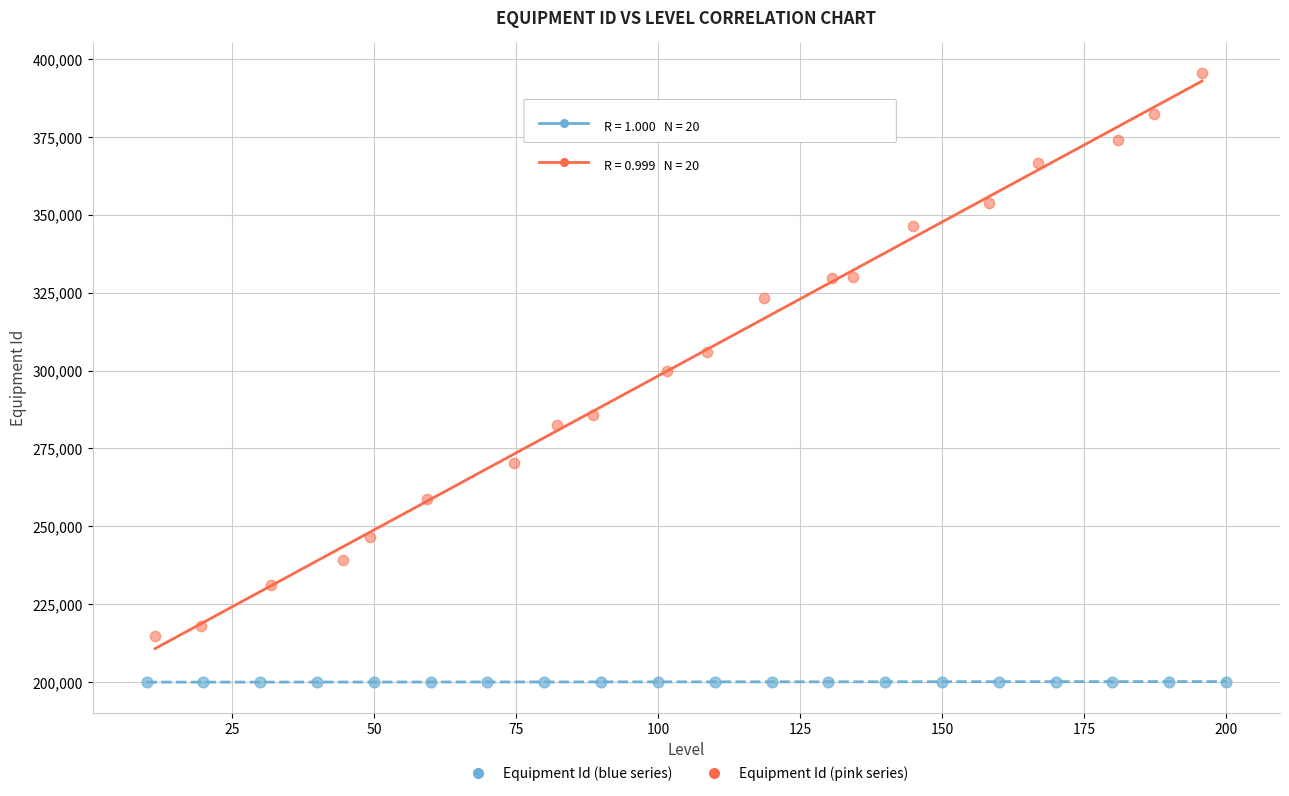

Which series contains the highest Y value?

Equipment Id (pink series)